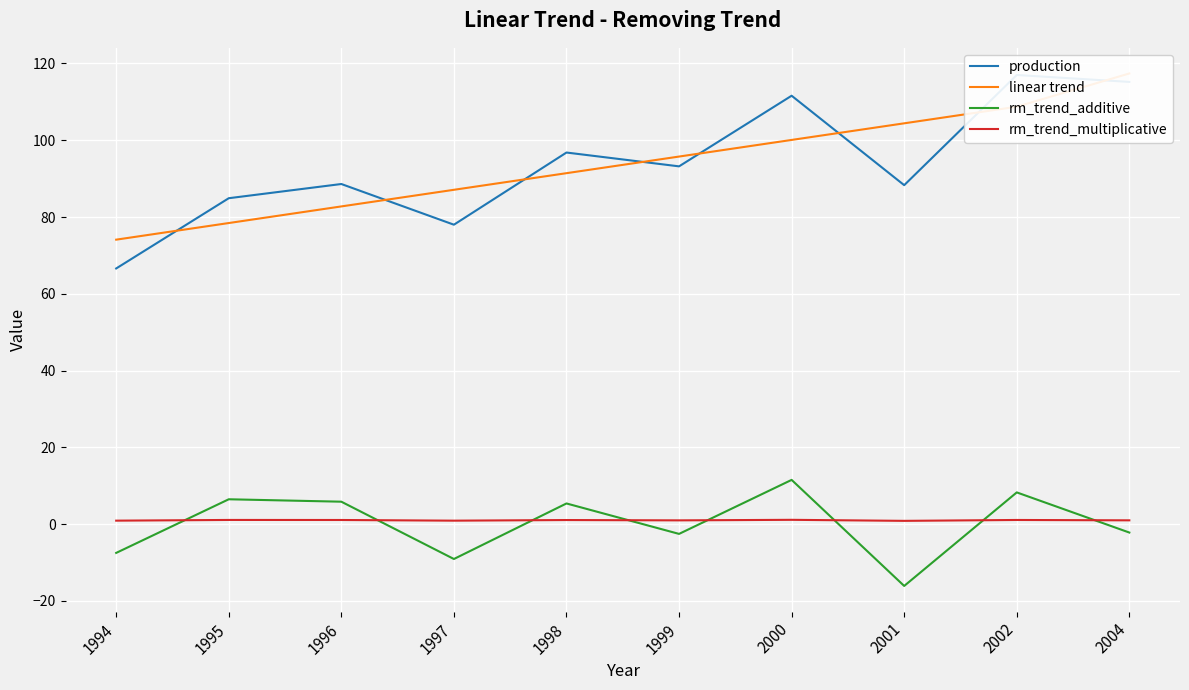

Which has a higher value, 2001 or 2002?

2002